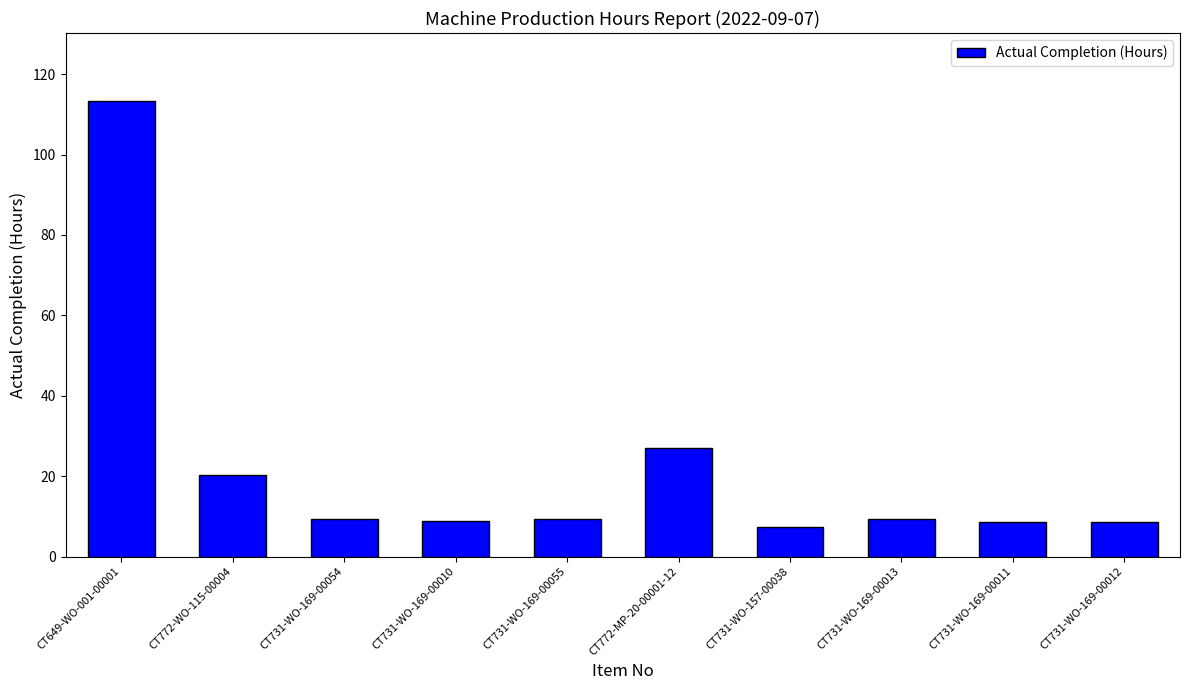

Count the number of data series in this chart.

1